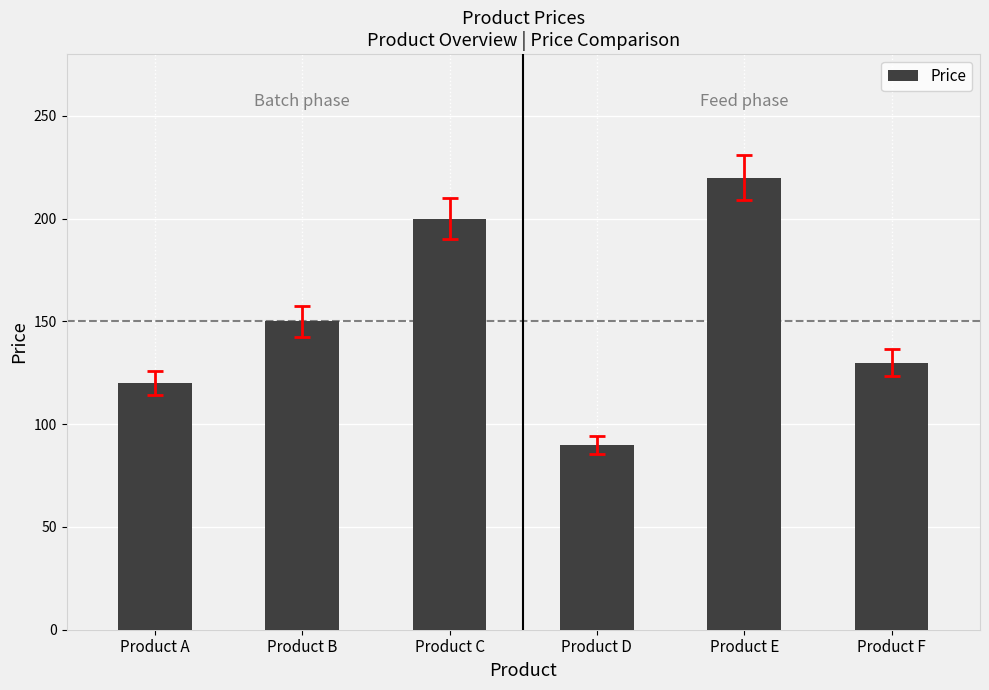

True or false: the data shows 120 at Product A.

True